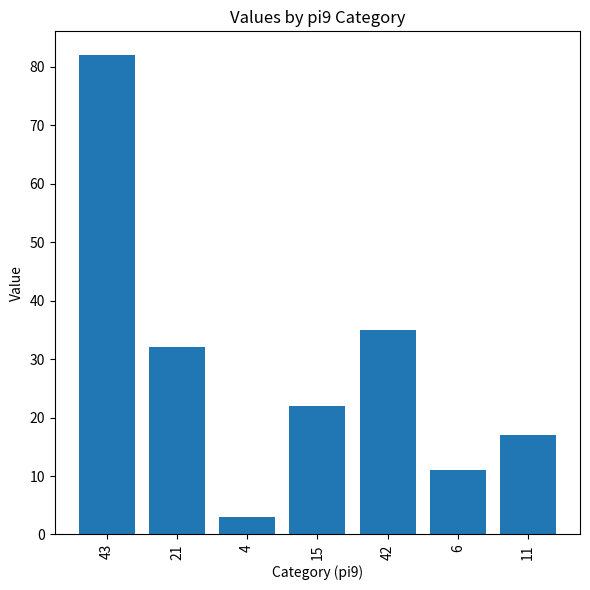

True or false: the data shows 4 at 15.

False